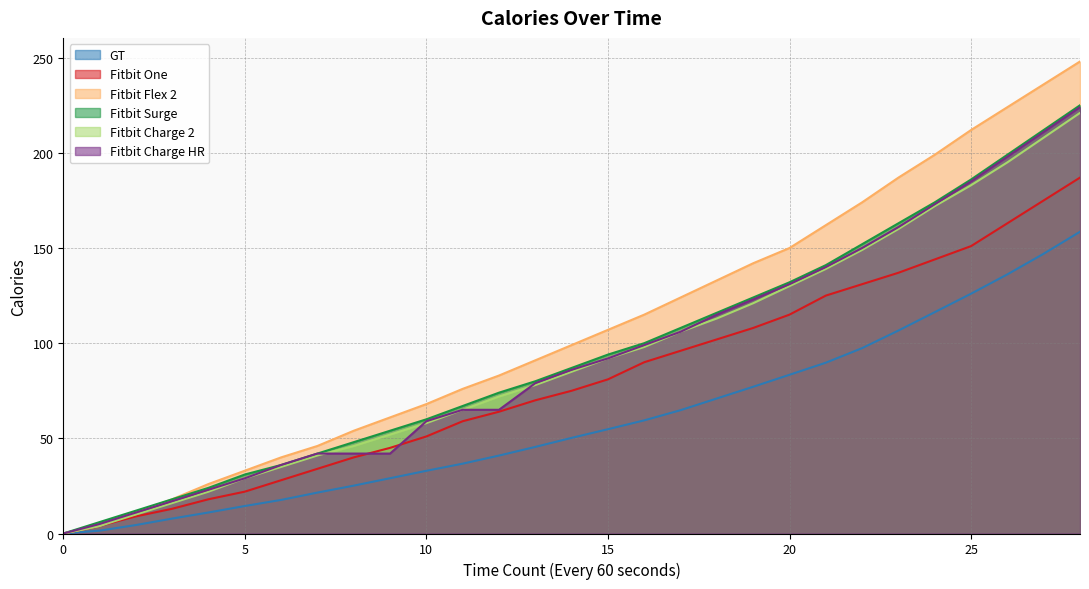

True or false: Fitbit Charge 2 and Fitbit One intersect in this chart.

False